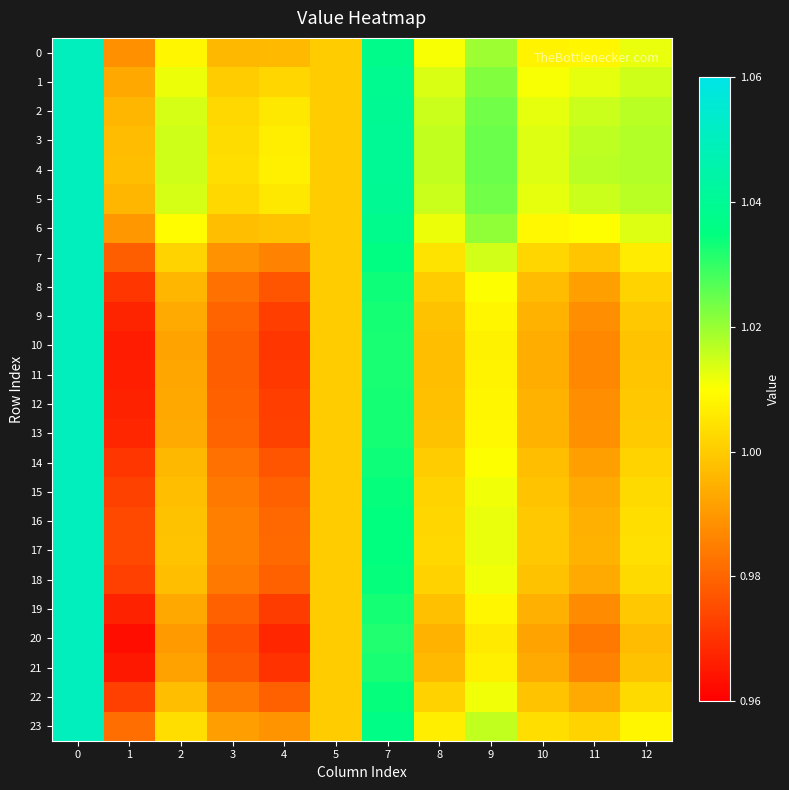

What is the minimum value shown in the chart?

1.0